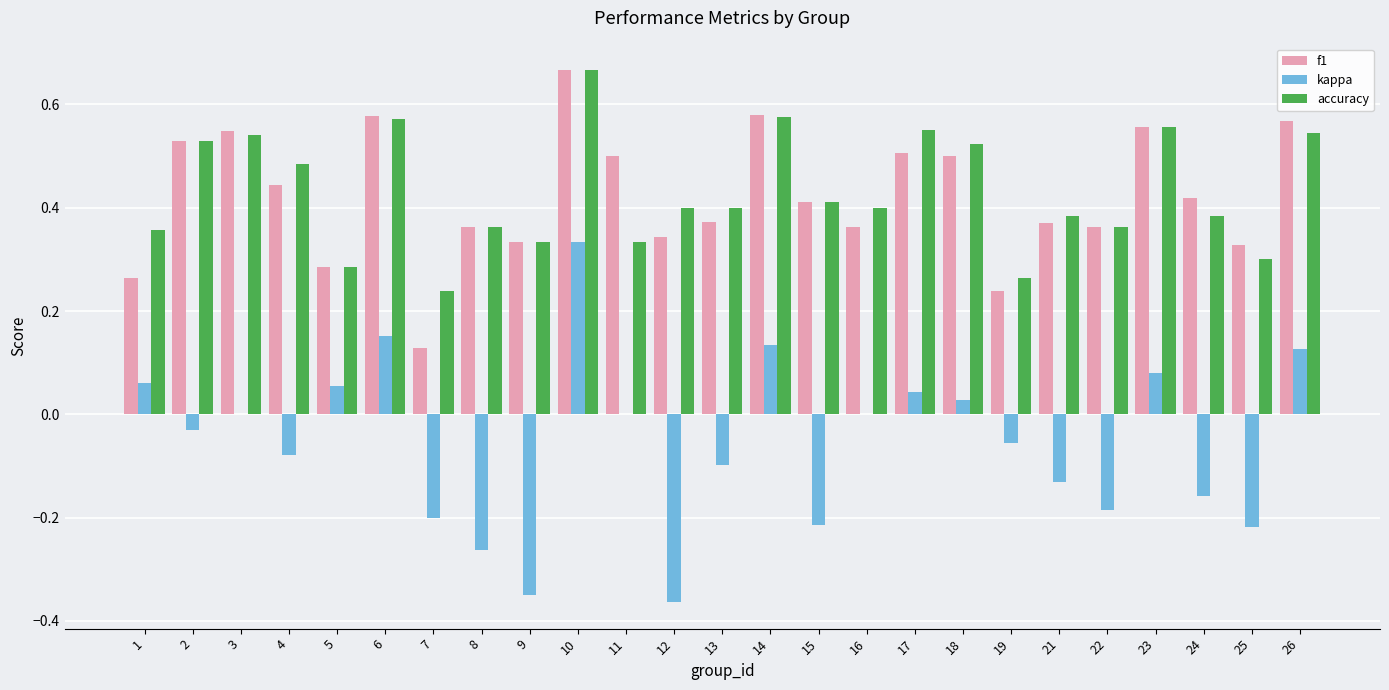

The value of f1 at 5 is 0.2. True or false?

False